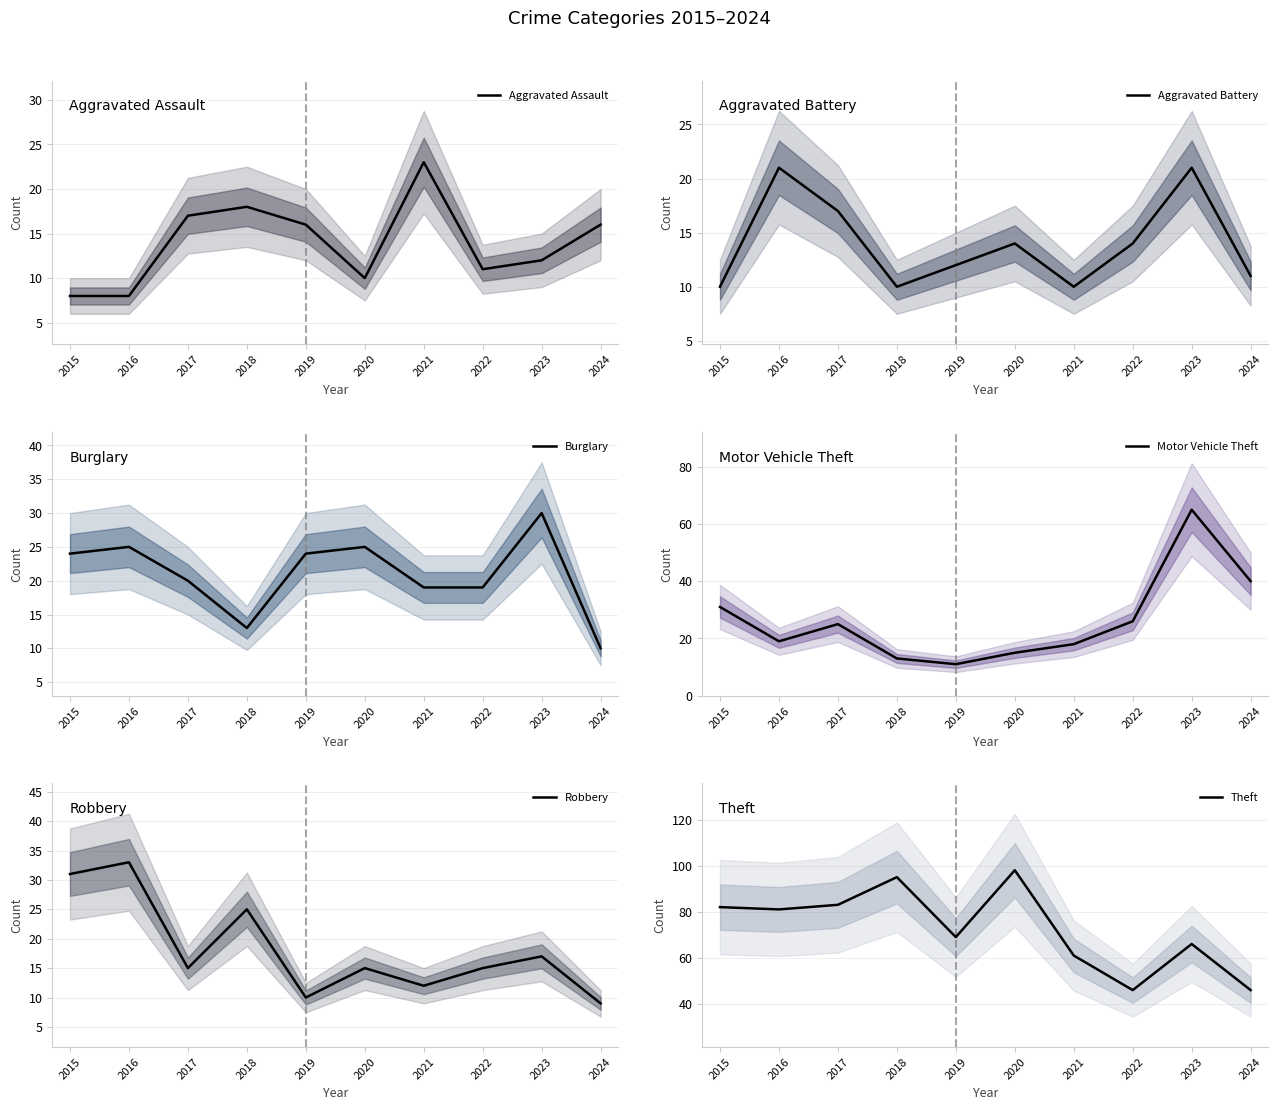

The Aggravated Assault series shows 11 at 2022. True or false?

True